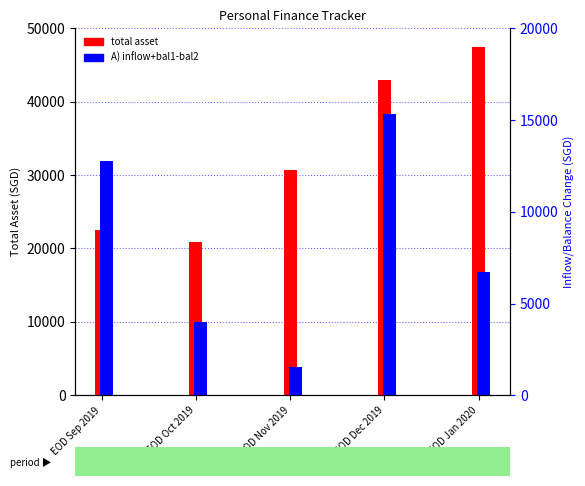

What is the sum of the A) inflow+bal1-bal2 values at EOD Nov 2019 and EOD Oct 2019?

5534.6